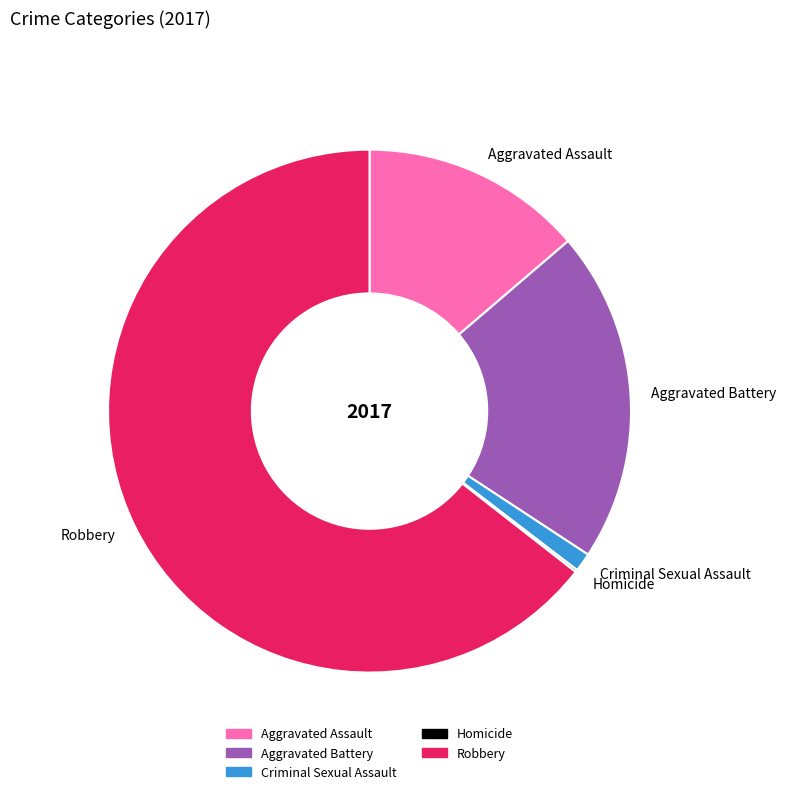

Do Aggravated Assault and Robbery together represent more than half of the pie?

Yes